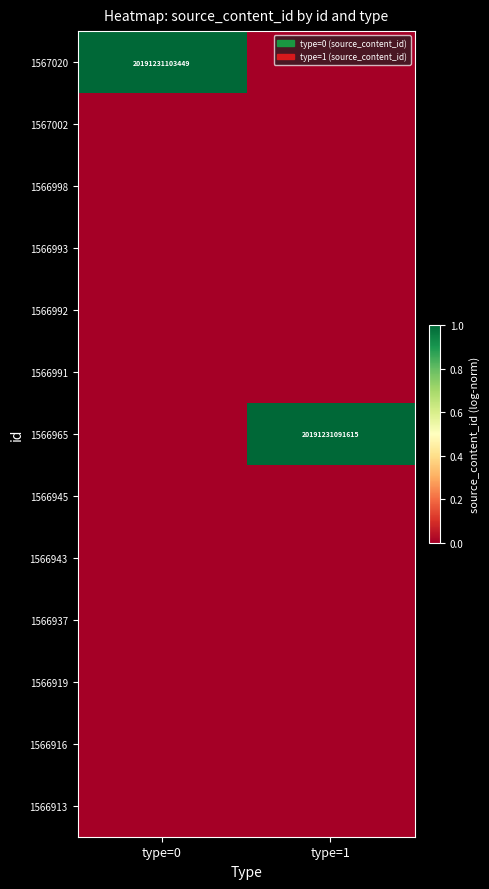

What is the total value across all series at type=0?

1.0